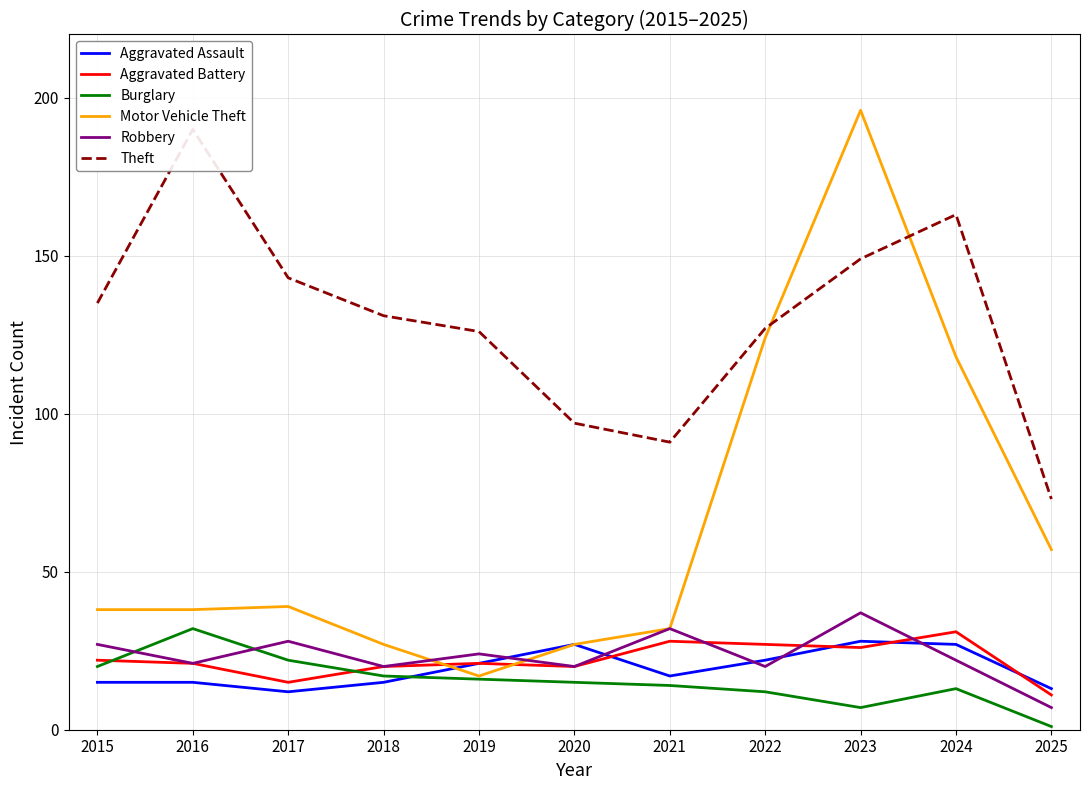

What is the approximate value of Burglary at 2021, to the nearest 10?

10